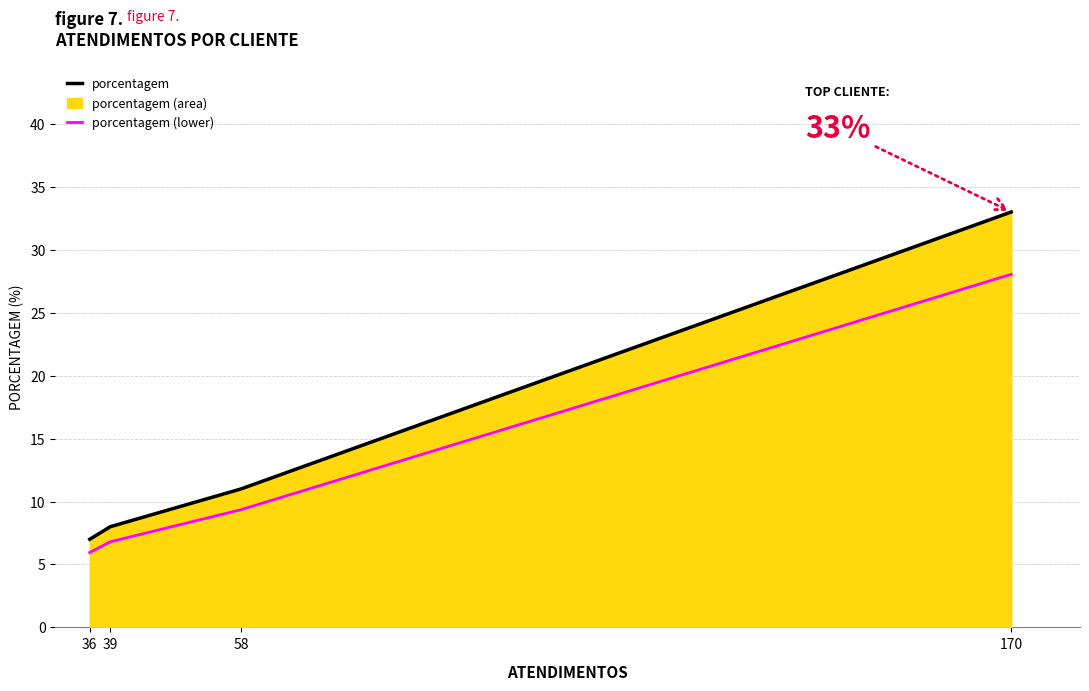

What is the total value across all series at 170?

61.0